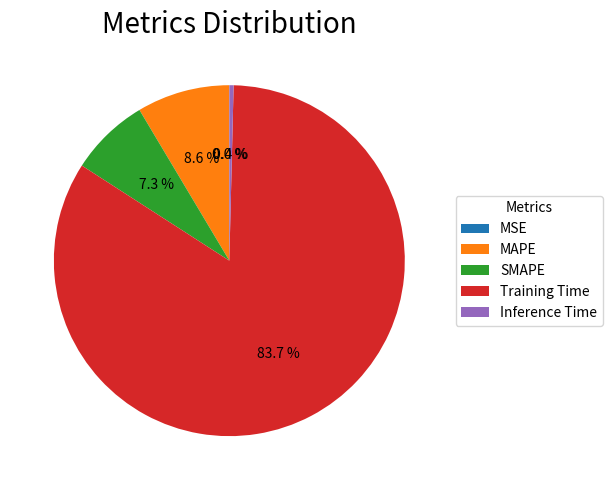

Between MAPE and Inference Time, which is larger?

MAPE